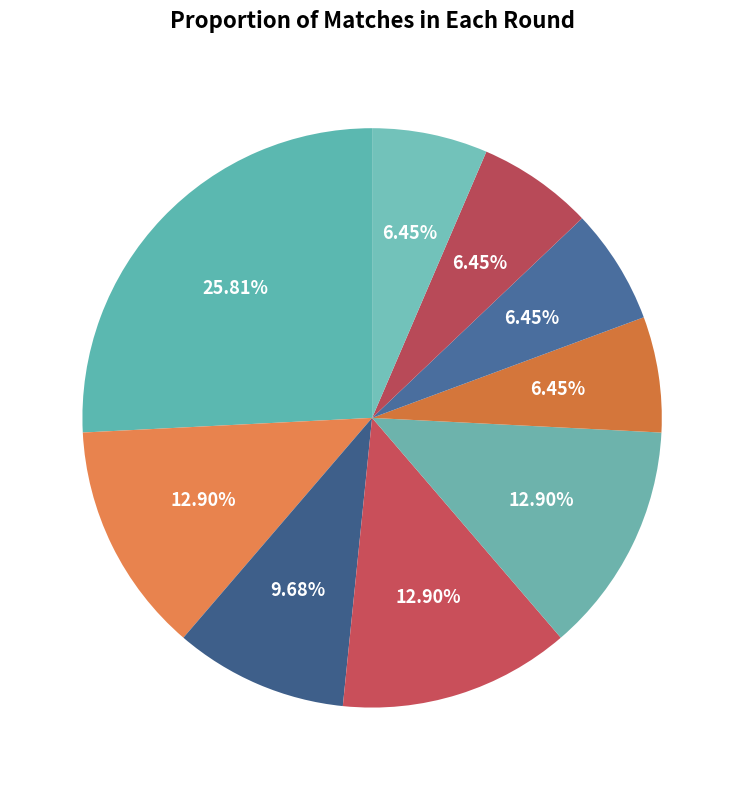

What percentage do 13 and F/3/4 together represent?

19.4%